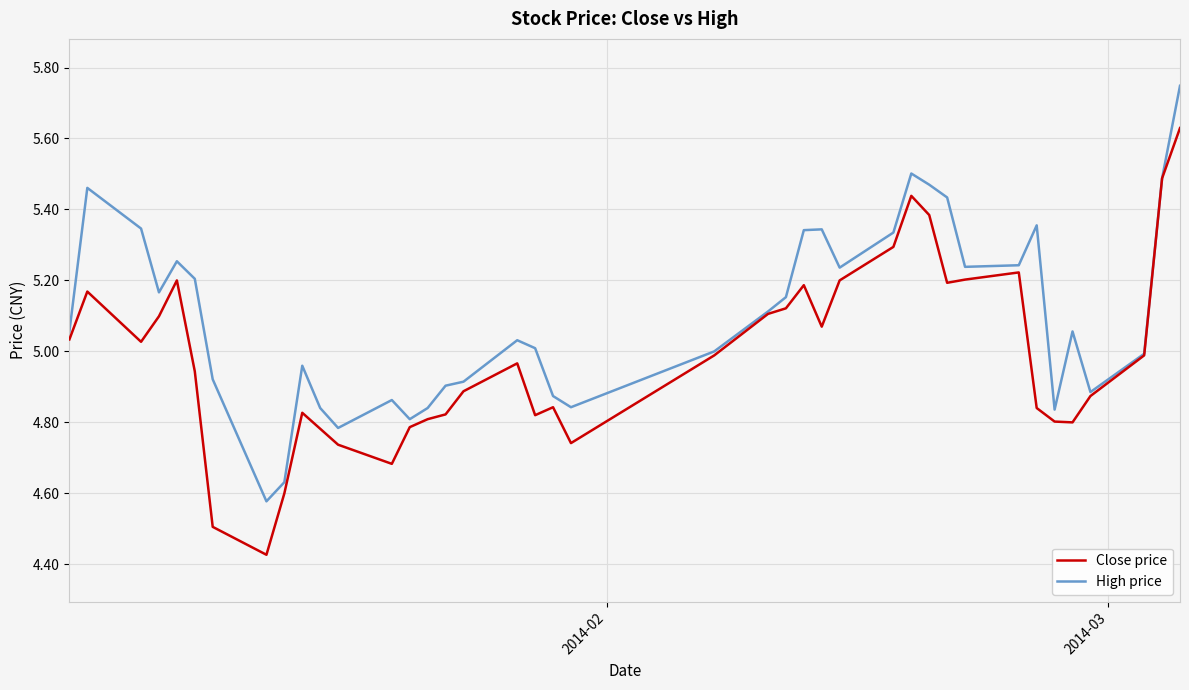

Which series has the widest spread of values?

Close price